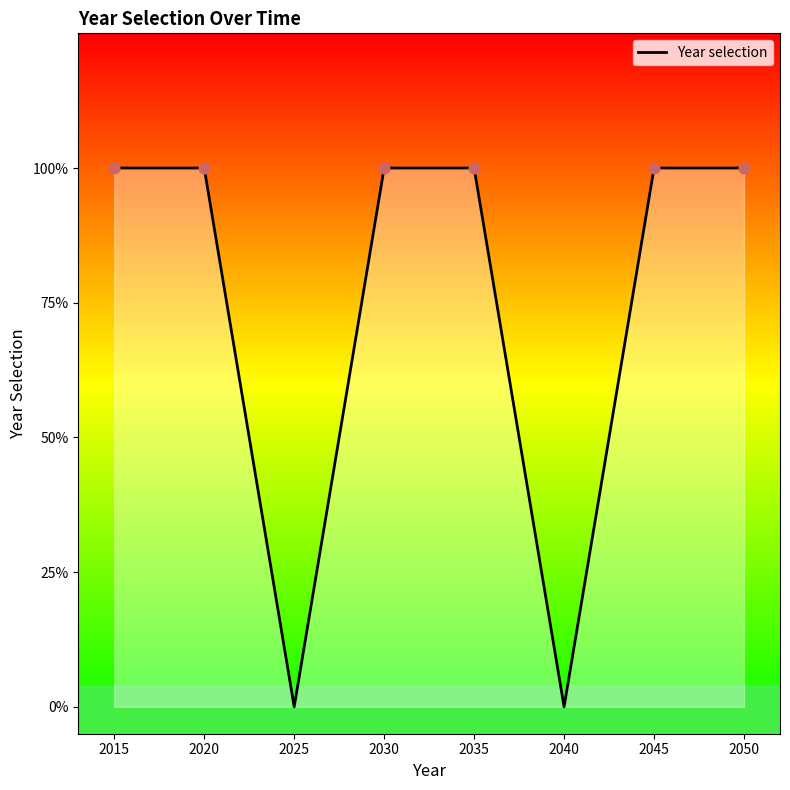

Between 2015 and 2030, which is larger?

2015